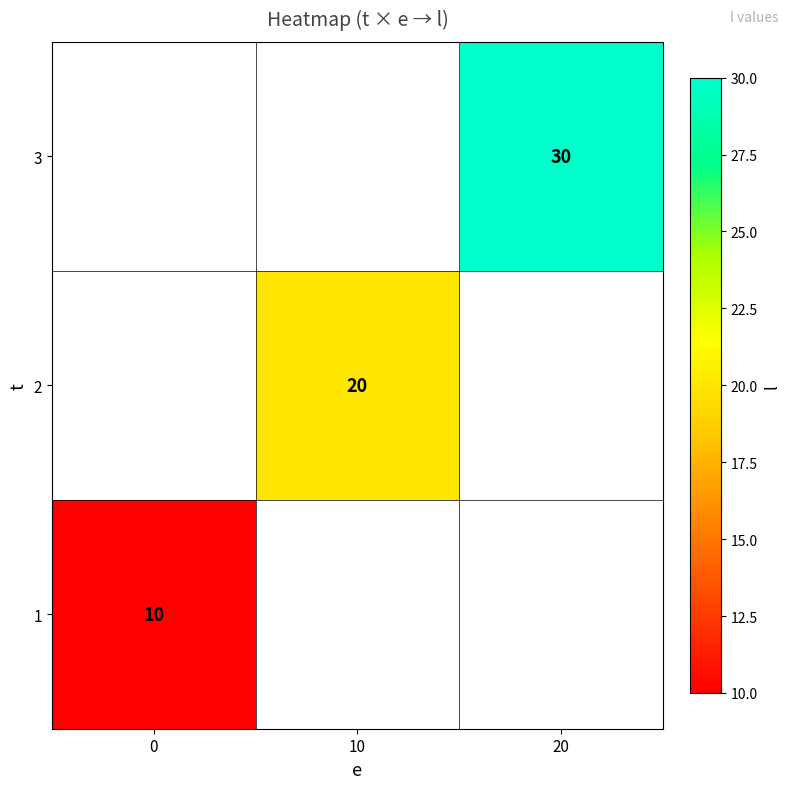

What is the smallest value displayed?

10.0